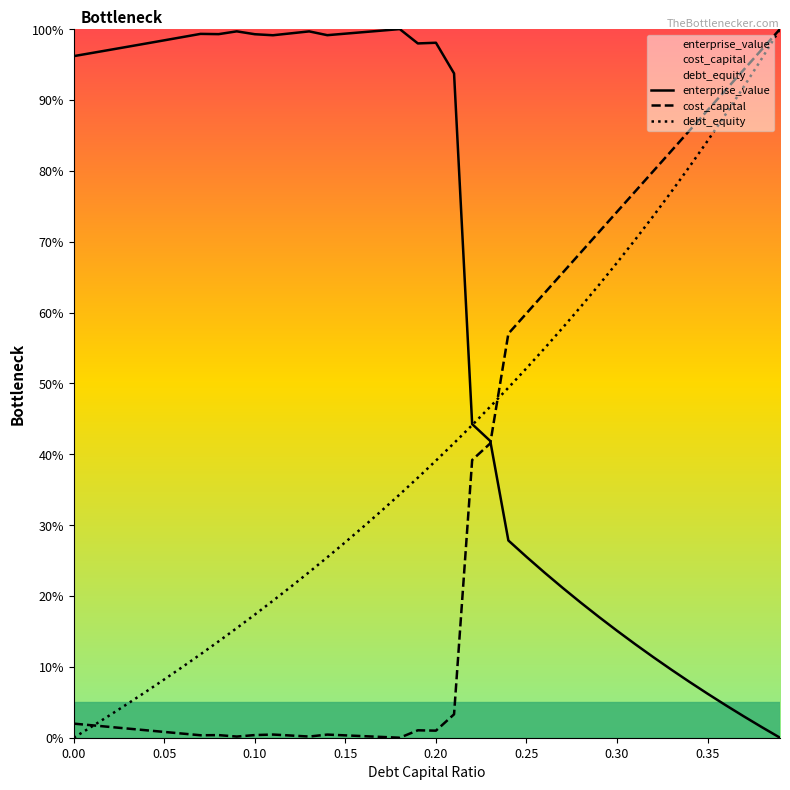

Which series has the largest total across all categories?

enterprise_value